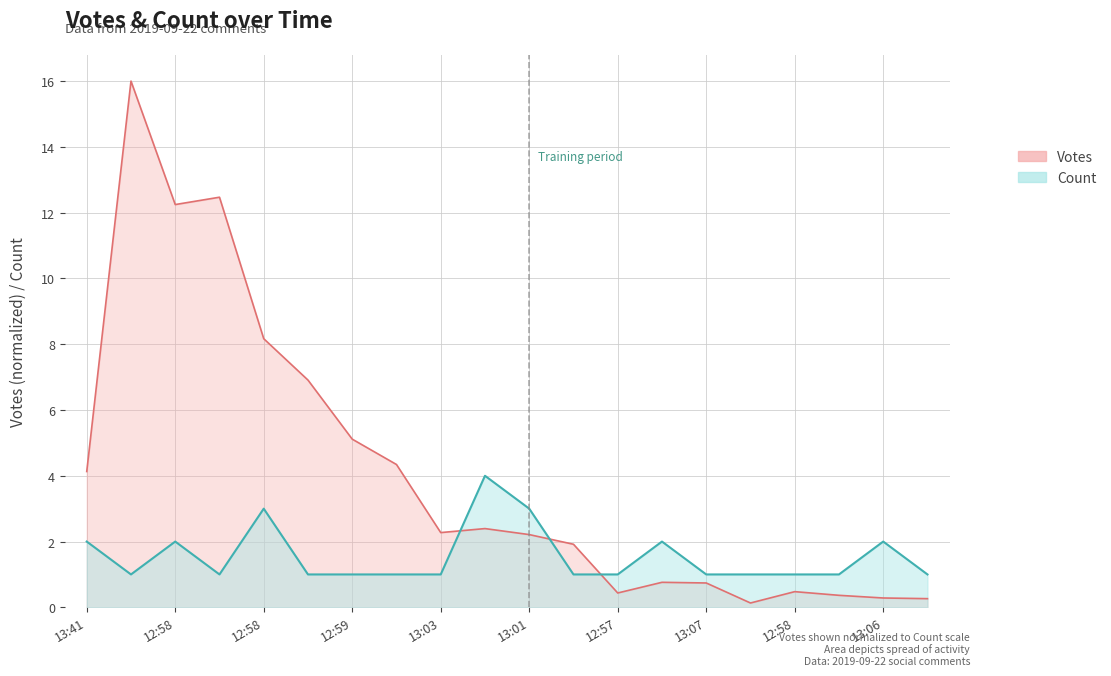

What is the sum of all Count values?

31.0